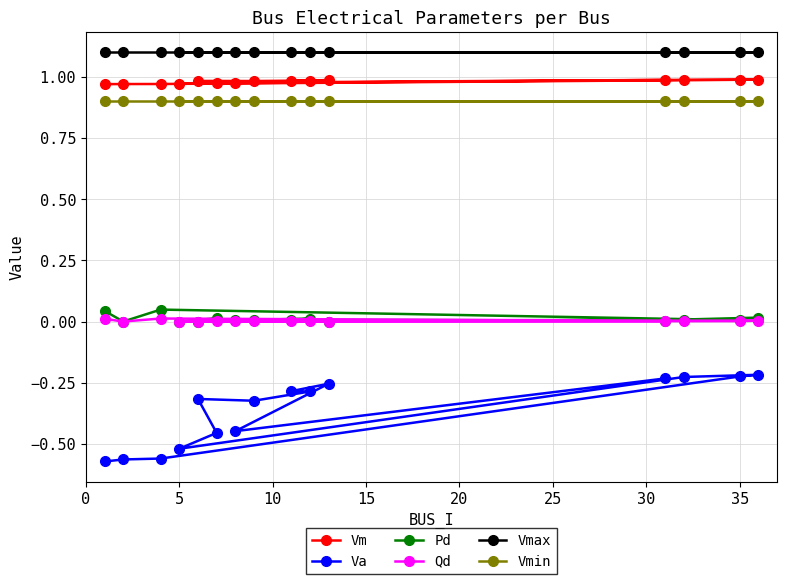

What is the smallest value displayed?

-0.6